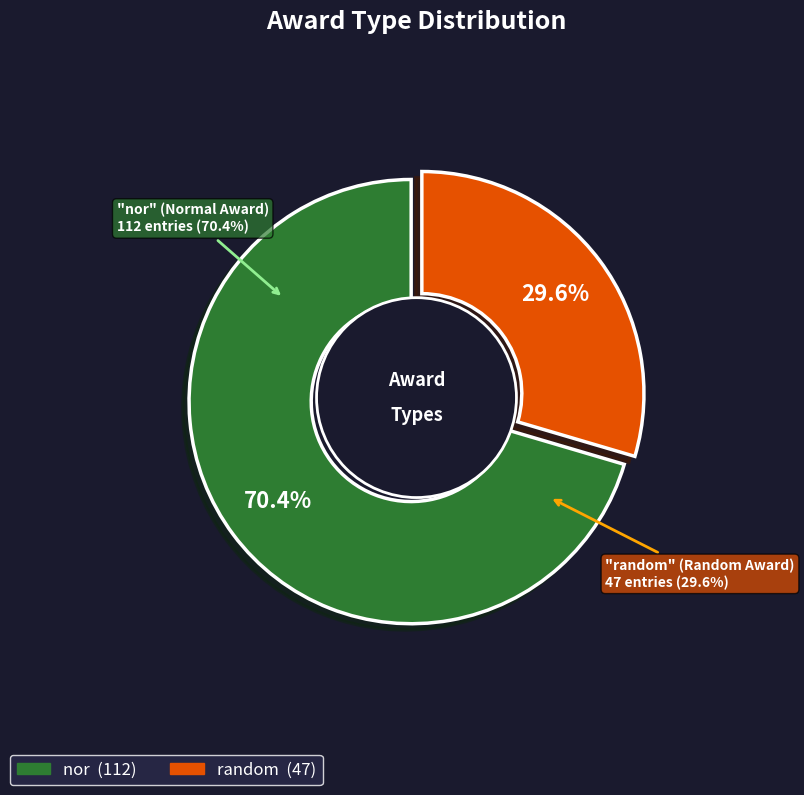

Rank the categories by value from lowest to highest.

random, nor